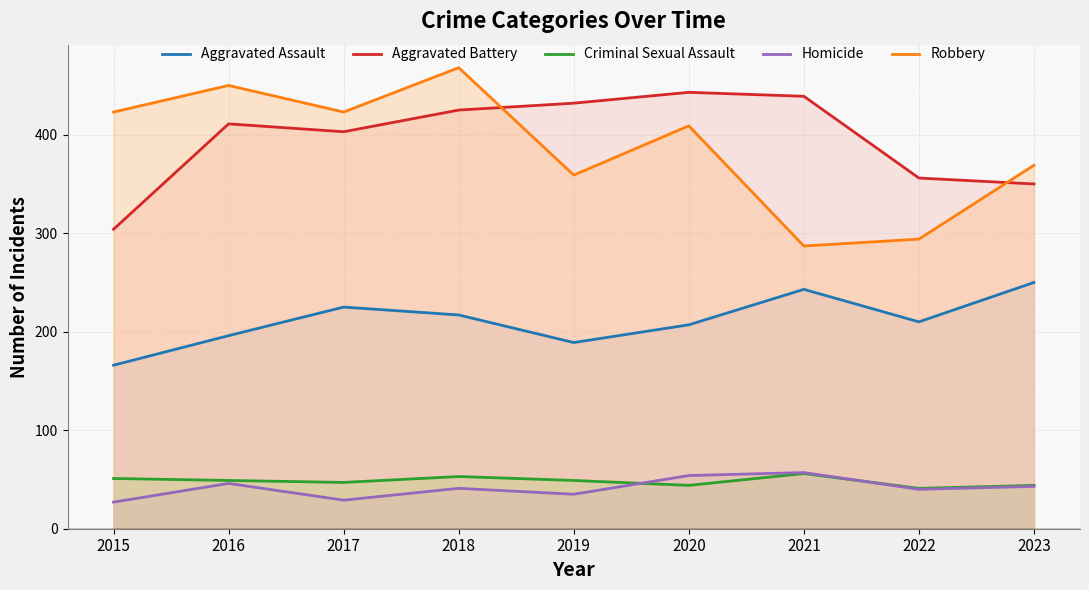

What is the approximate value of Homicide at 2018, to the nearest 5?

40